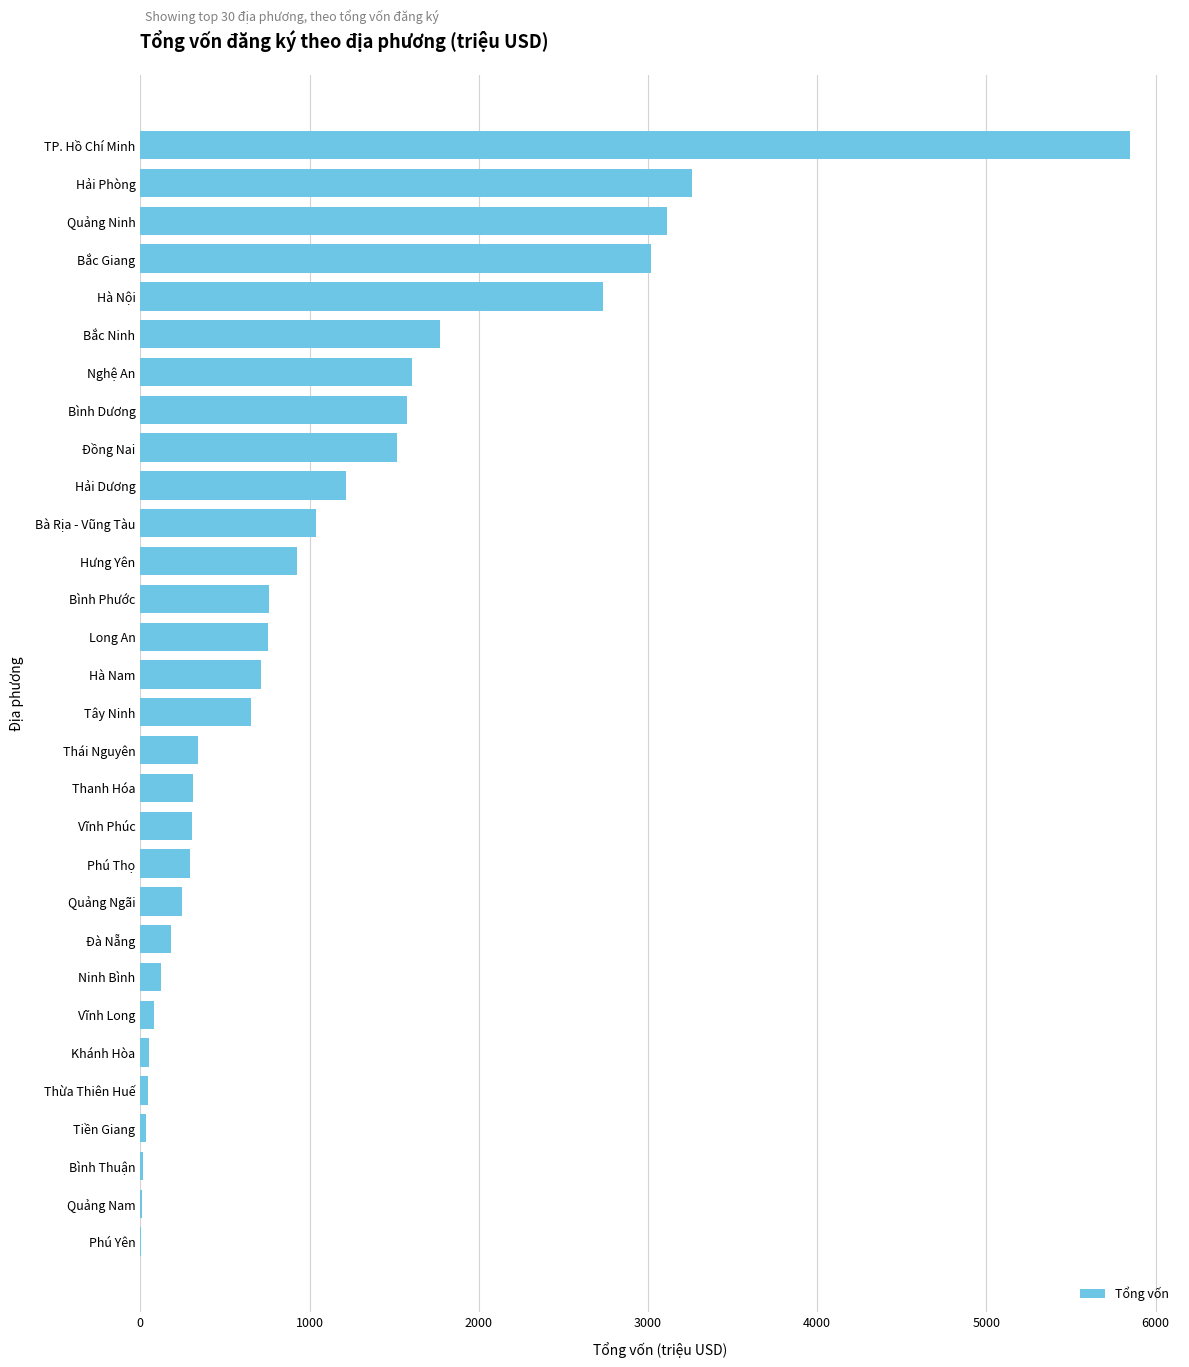

How many data points are above 715?

15